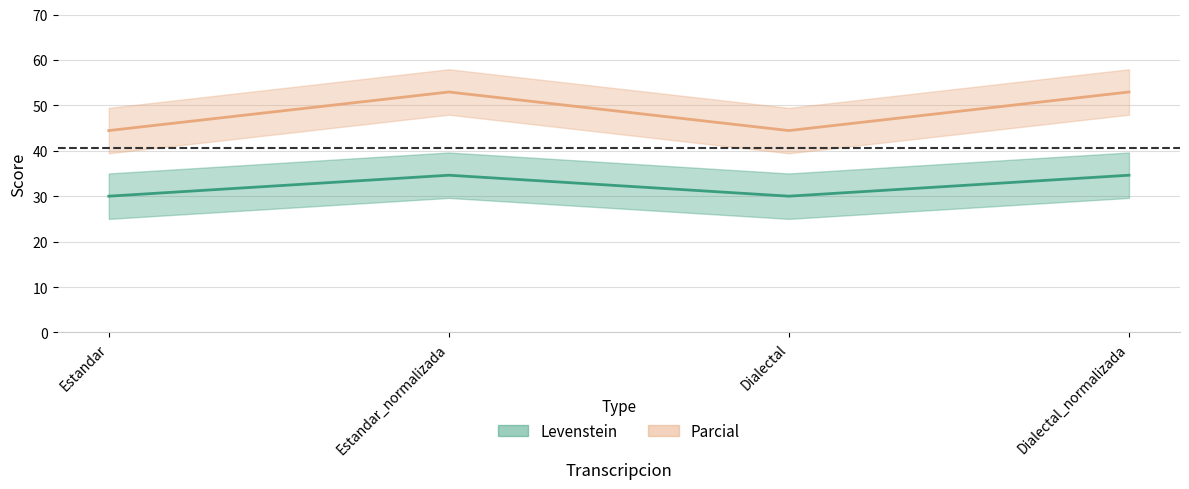

At which category is the sum across all series the highest?

Estandar_normalizada